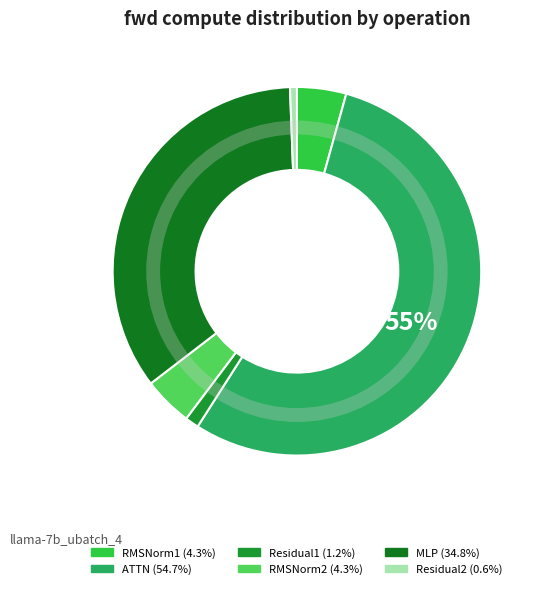

Count the number of slices in the pie.

6